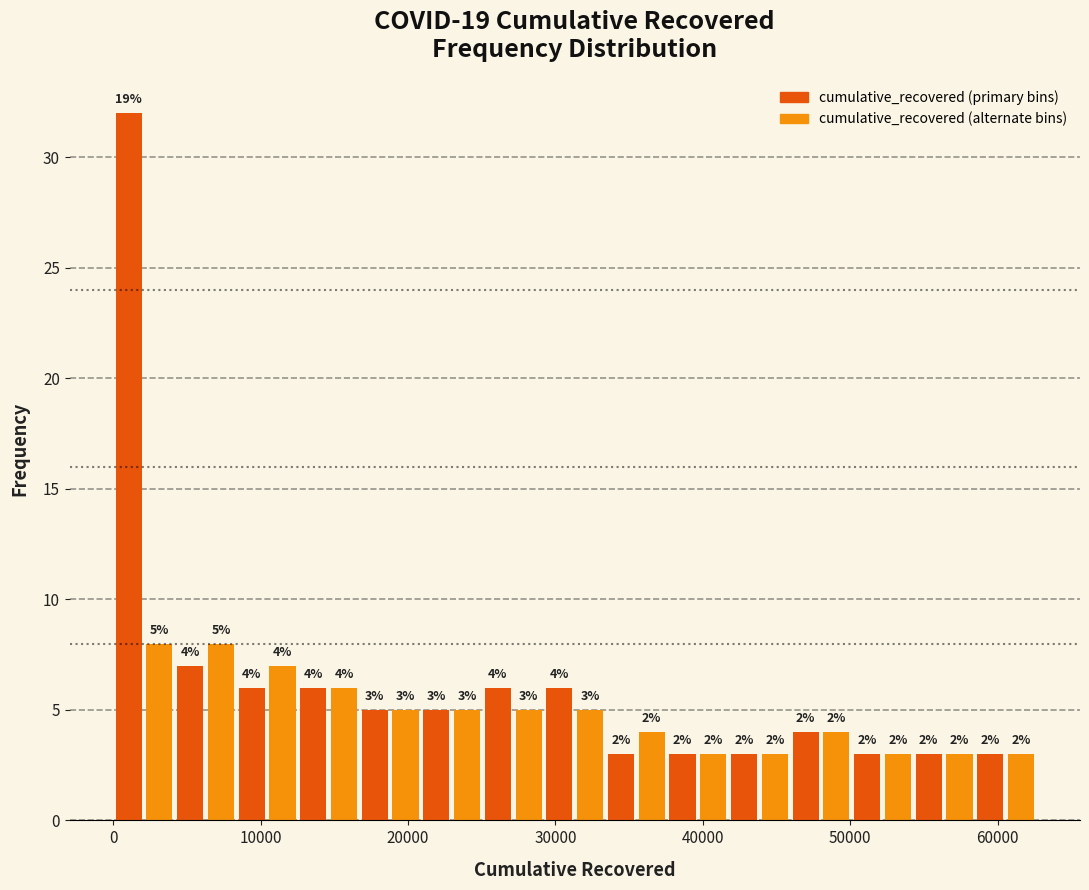

Around what value on the x-axis is the tallest bar? Give the approximate position of its centre, as read against the axis.

1000